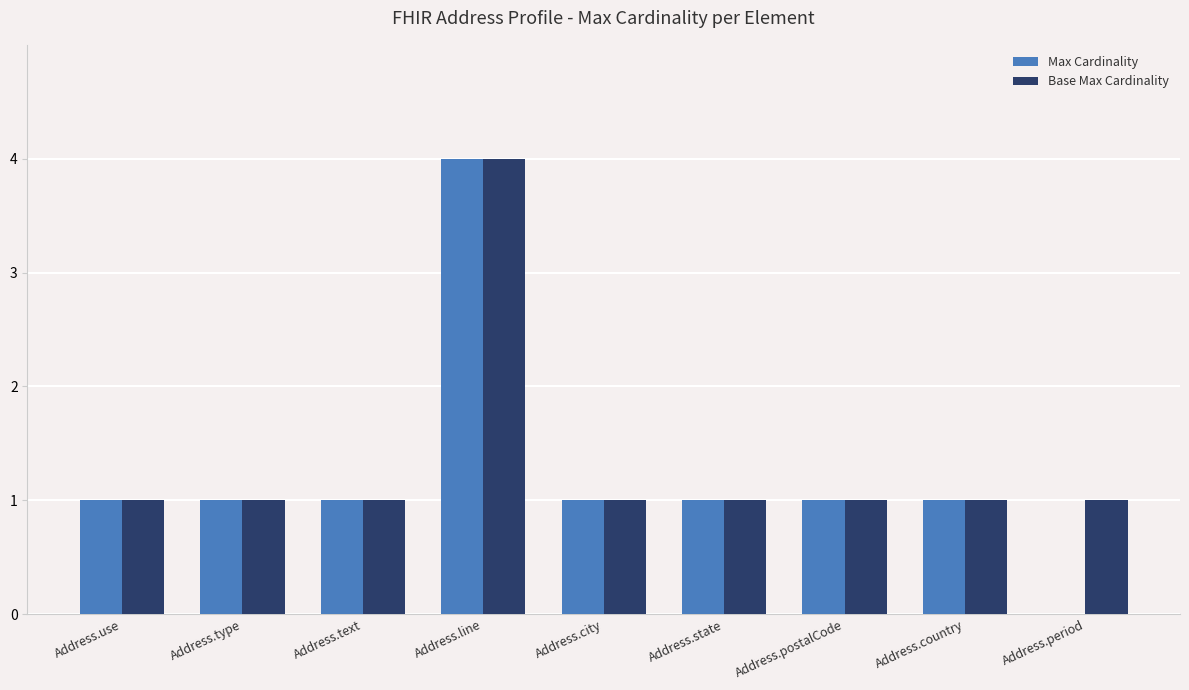

What are all the series names shown in the legend?

Max Cardinality, Base Max Cardinality